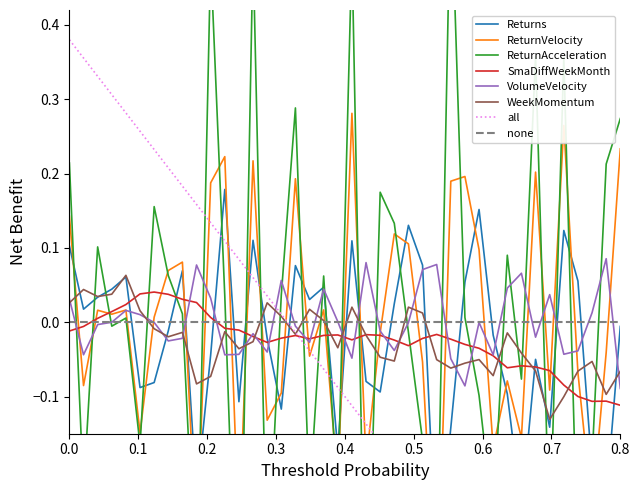

How many interior local valleys does the VolumeVelocity series have?

11